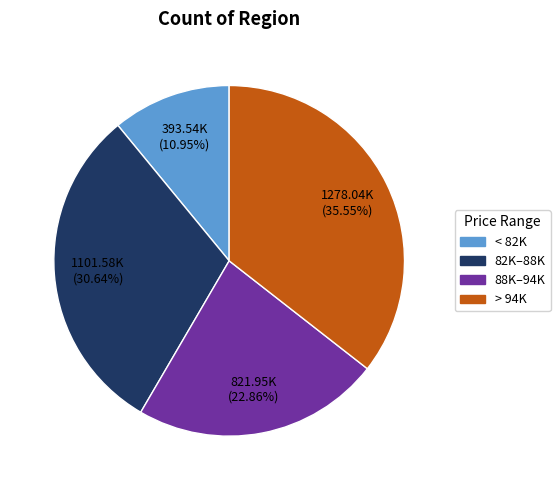

Is there any slice that represents more than half of the pie?

No